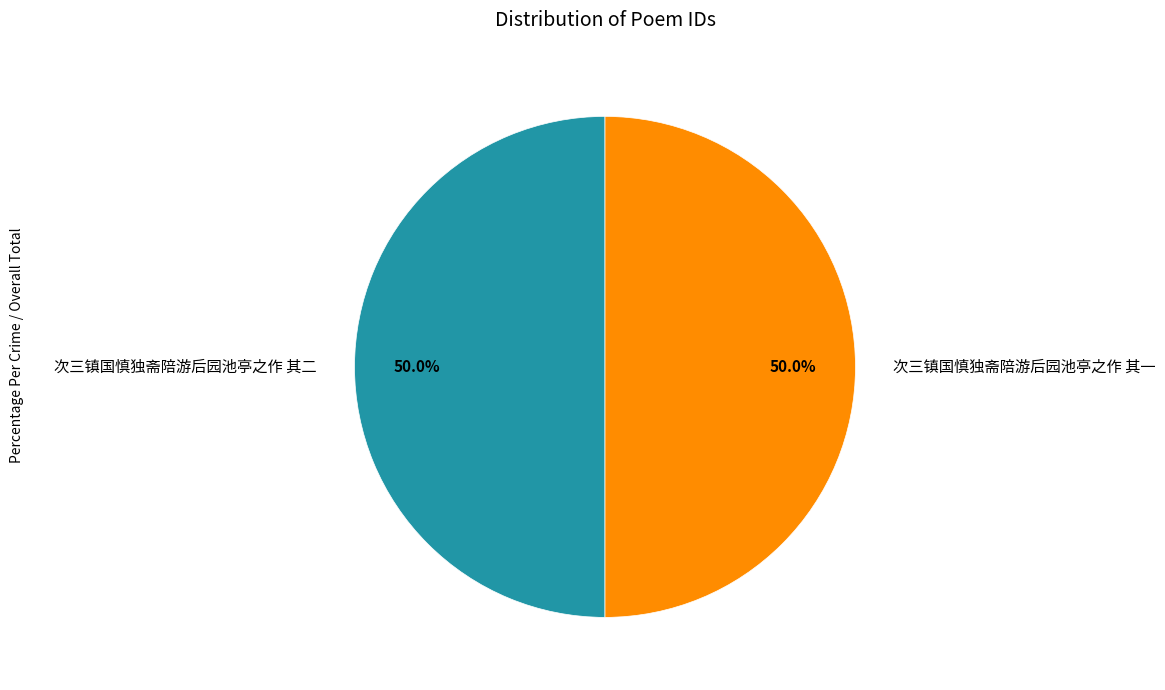

What is the ratio of the value at 次三镇国慎独斋陪游后园池亭之作 其二 to the value at 次三镇国慎独斋陪游后园池亭之作 其一?

1.0